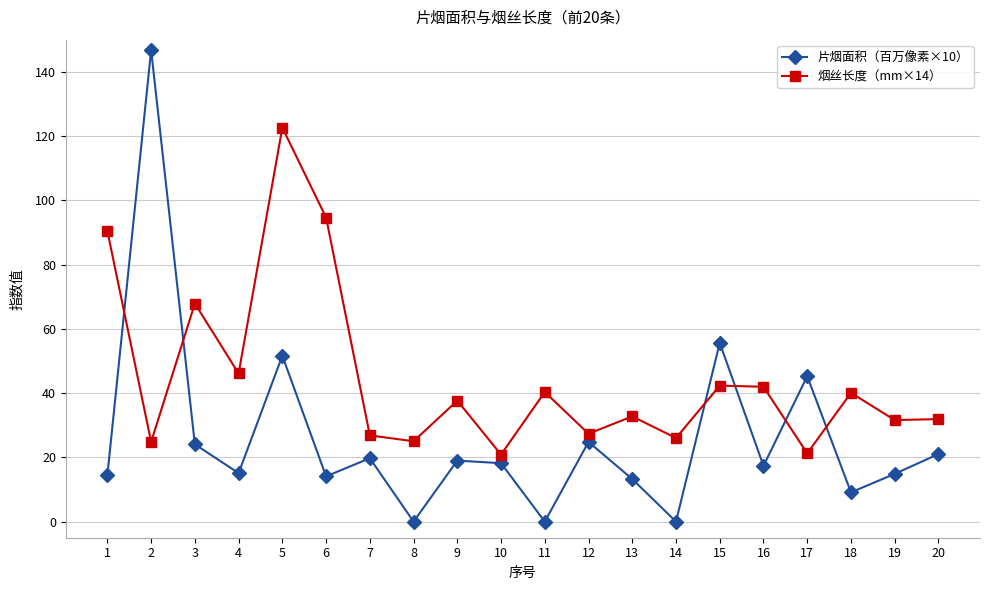

At how many categories does at least one series exceed 64?

5